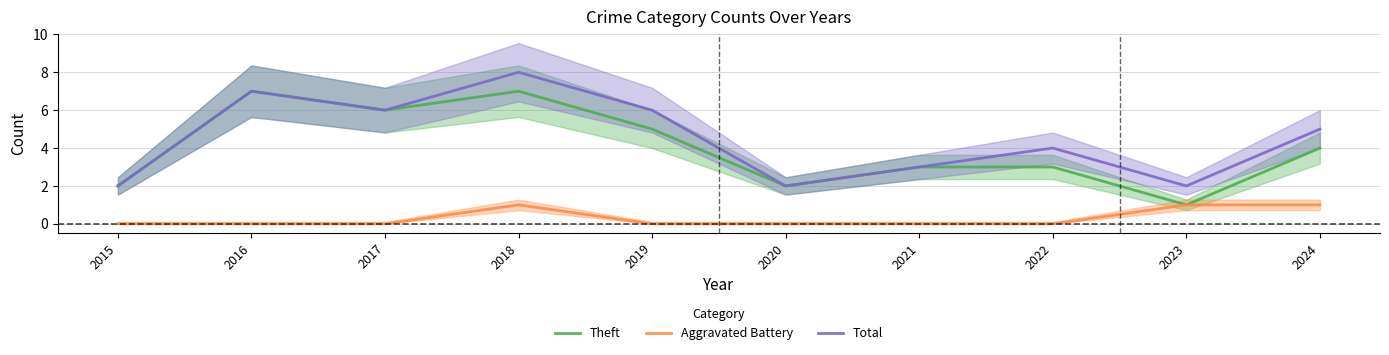

Reading right to left, what are all the values shown in this chart?

Theft: 2024=4	2023=1	2022=3	2021=3	2020=2	2019=5	2018=7	2017=6	2016=7	2015=2
Aggravated Battery: 2024=1	2023=1	2022=0	2021=0	2020=0	2019=0	2018=1	2017=0	2016=0	2015=0
Total: 2024=5	2023=2	2022=4	2021=3	2020=2	2019=6	2018=8	2017=6	2016=7	2015=2